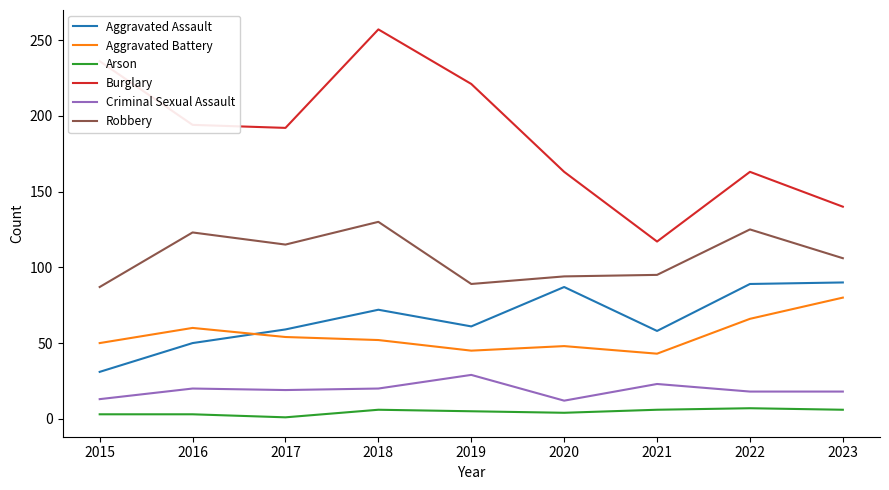

Which label corresponds to the largest value in the chart?

2018